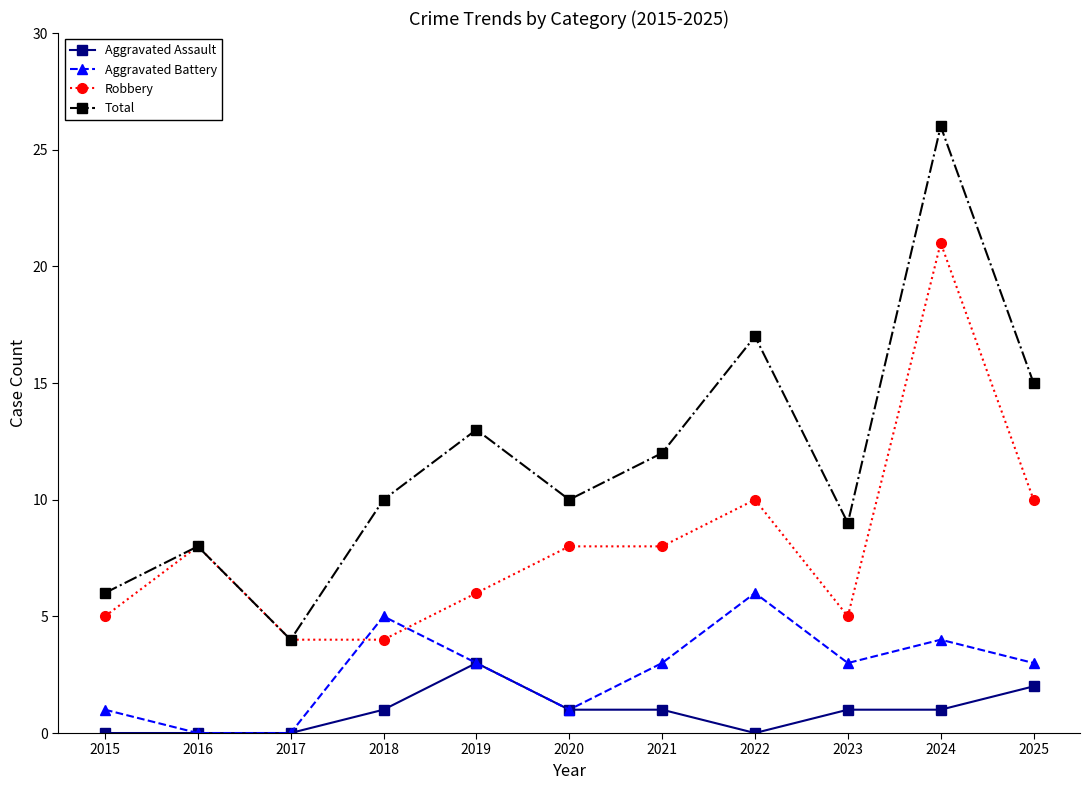

Rank the series by their average value, from highest to lowest.

Total, Robbery, Aggravated Battery, Aggravated Assault